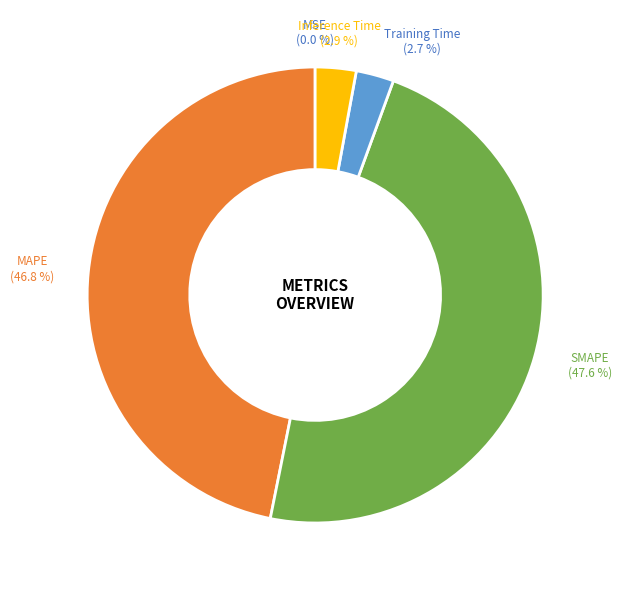

Between SMAPE (47.6 %) and Inference Time (2.9 %), which is larger?

SMAPE (47.6 %)